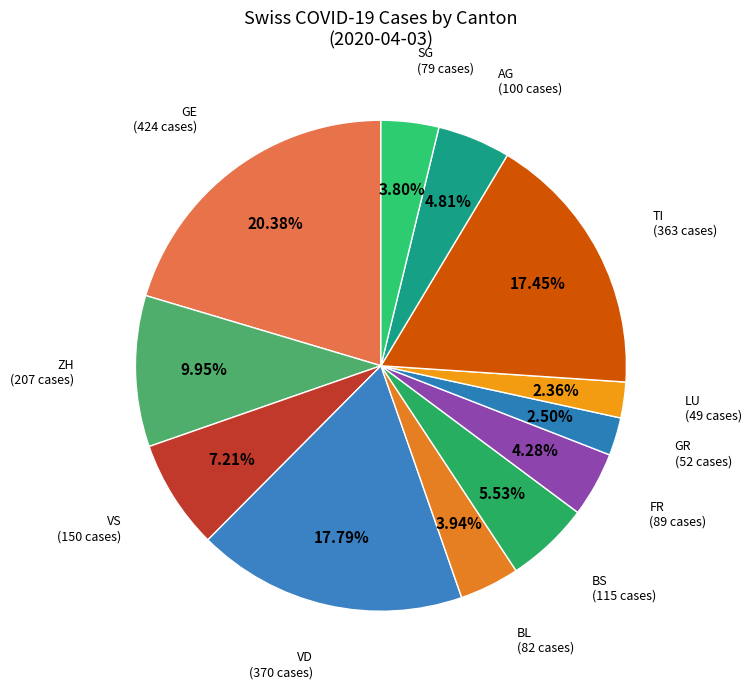

How many slices are in this pie chart?

12